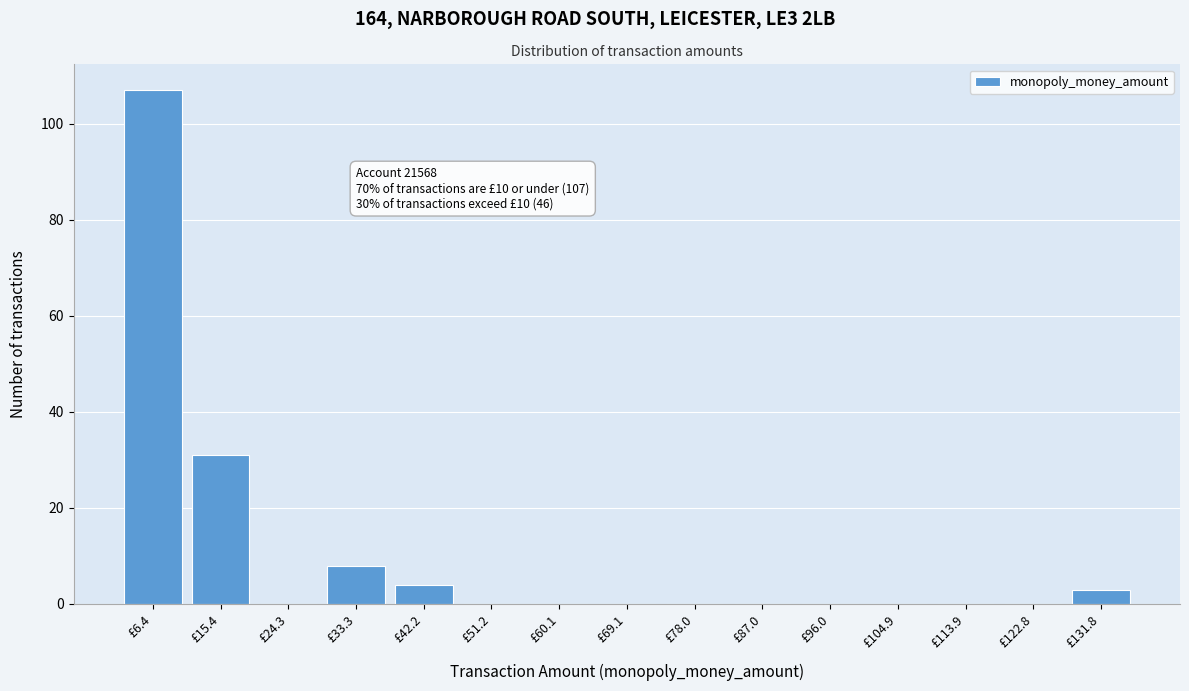

Reading right to left, list all the values displayed in this chart.

£131.8=3	£122.8=0	£113.9=0	£104.9=0	£96.0=0	£87.0=0	£78.0=0	£69.1=0	£60.1=0	£51.2=0	£42.2=4	£33.3=8	£24.3=0	£15.4=31	£6.4=107